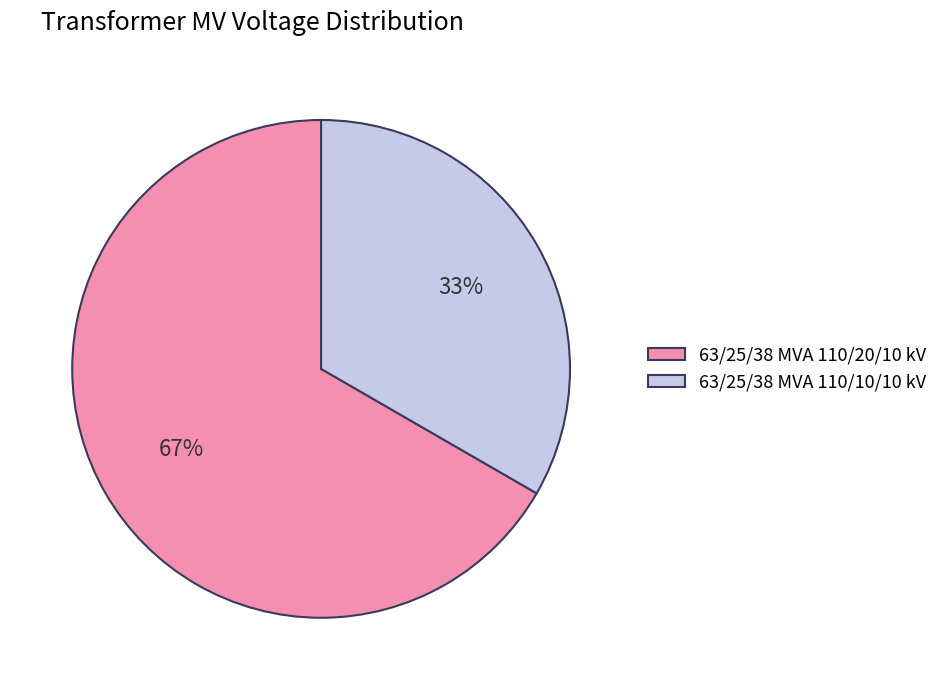

What is the smallest slice in the pie chart?

63/25/38 MVA 110/10/10 kV